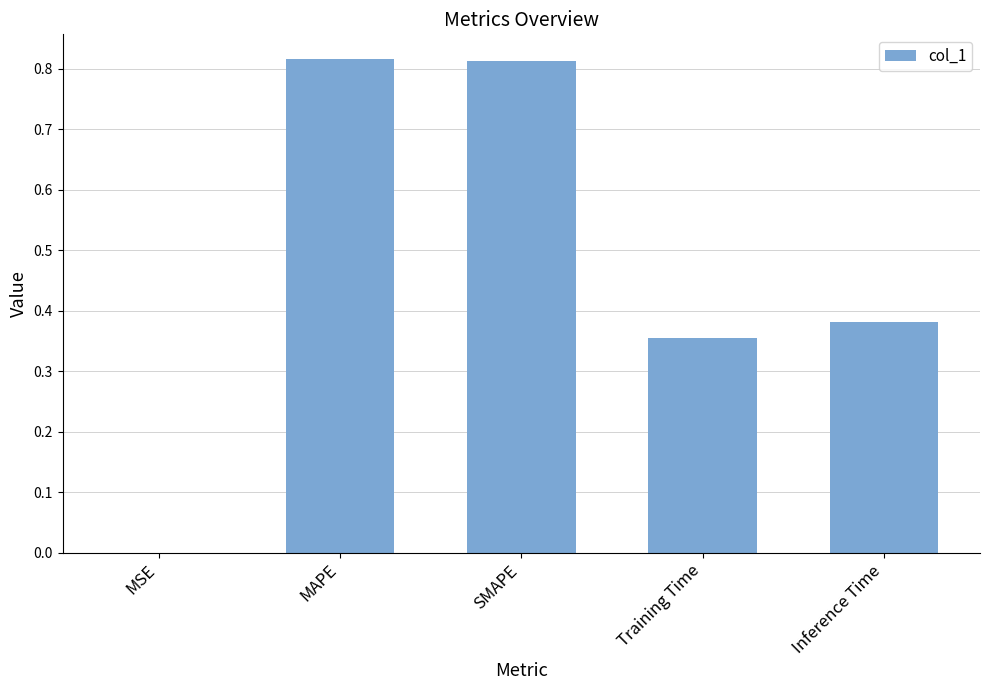

What is the change in value from SMAPE to Training Time?

-0.5